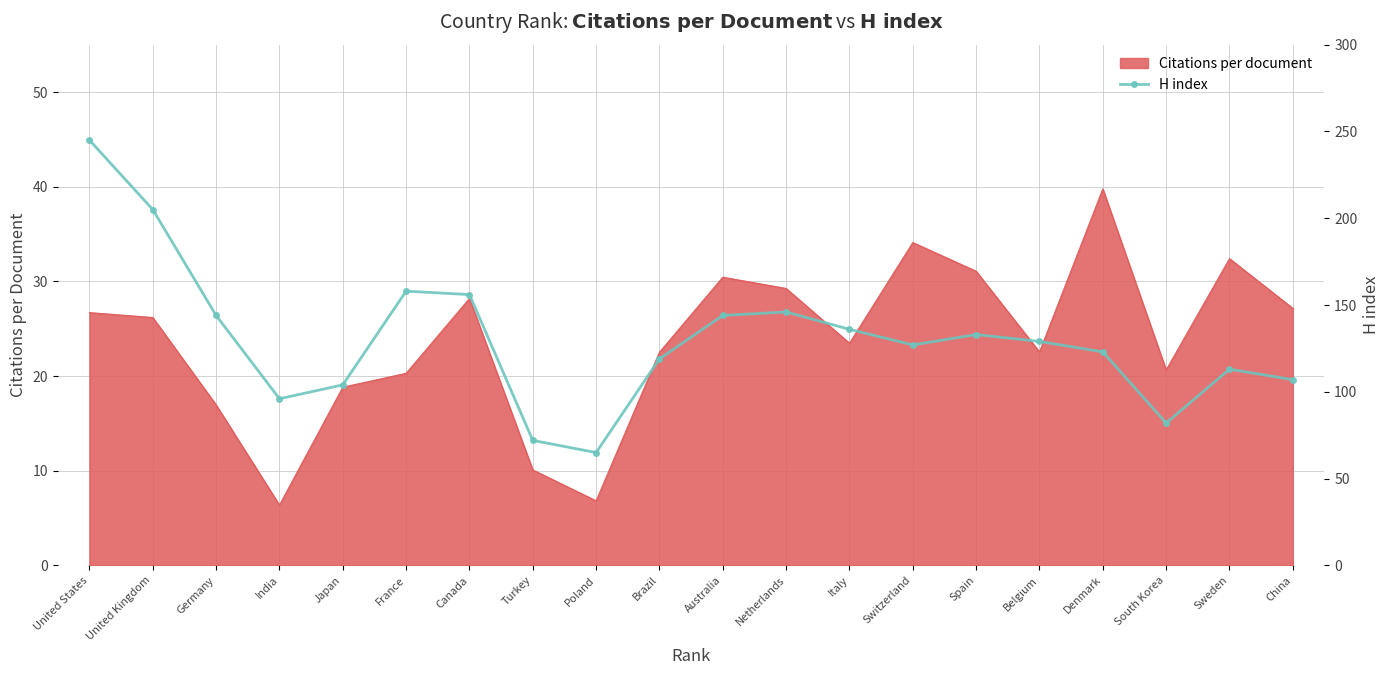

How many lines are shown in the chart?

1